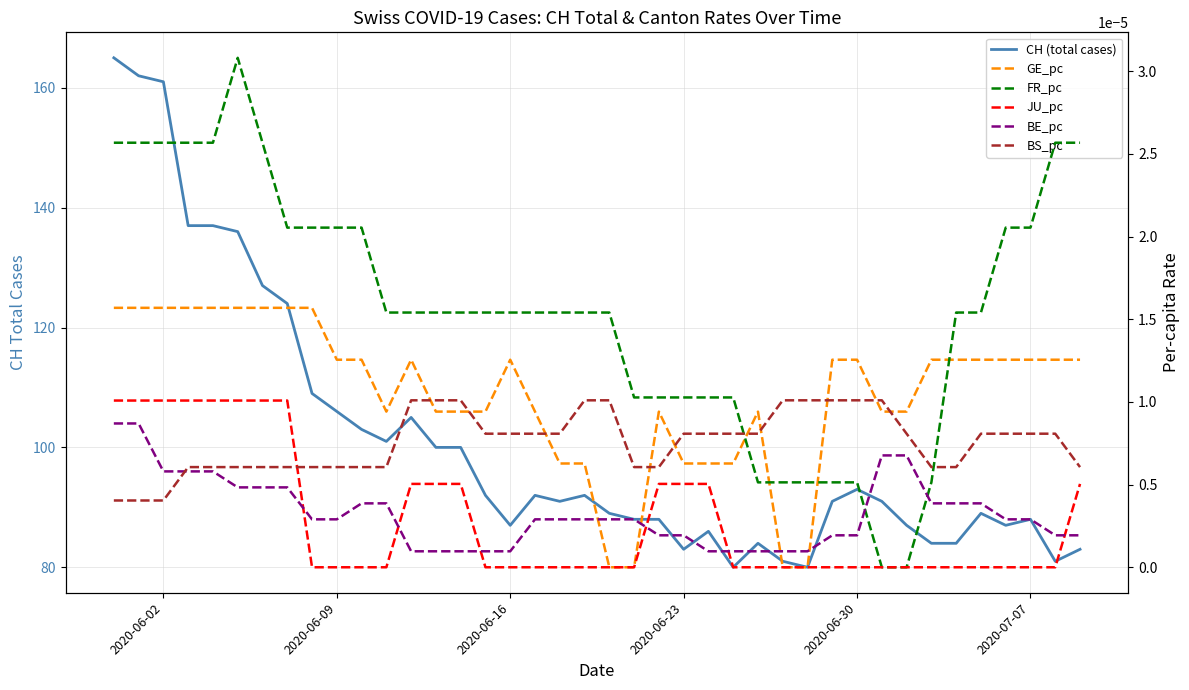

Is the value of GE_pc at 28 greater than the value of FR_pc at 19?

No